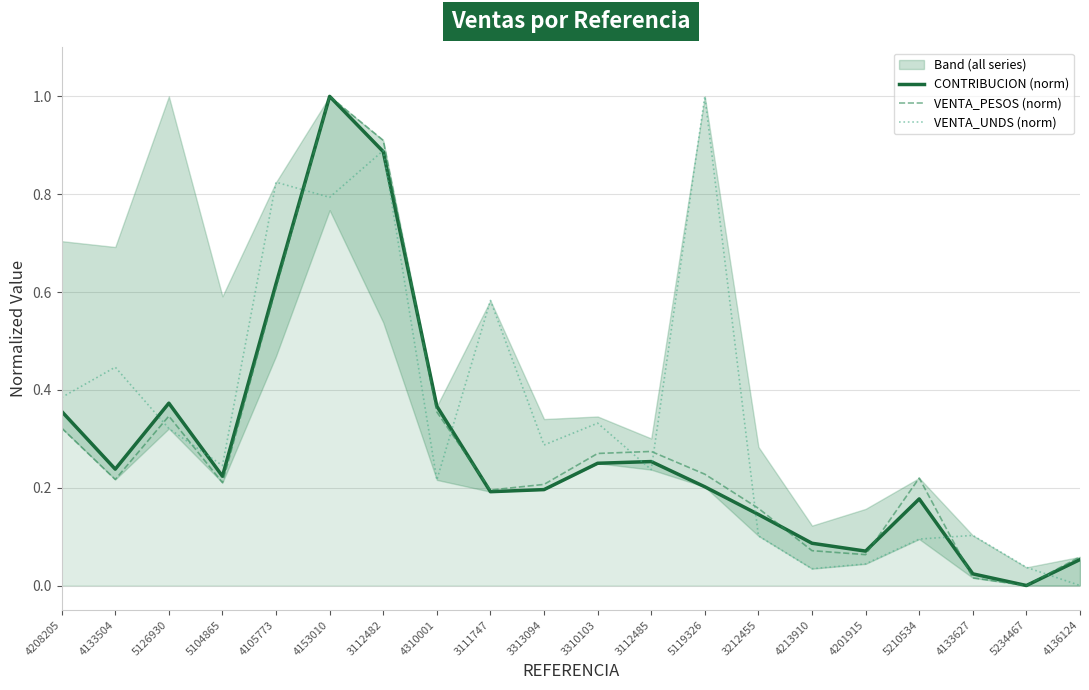

At which category does VENTA_UNDS (norm) reach its first local valley?

5104865